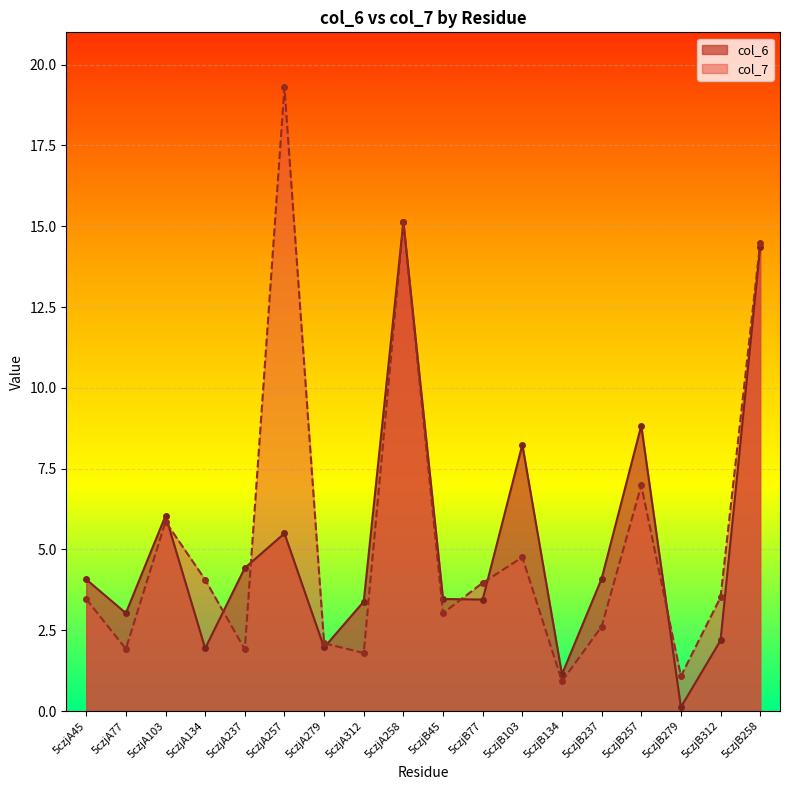

What is the value of the col_7 point at the 17th from the left?

3.5